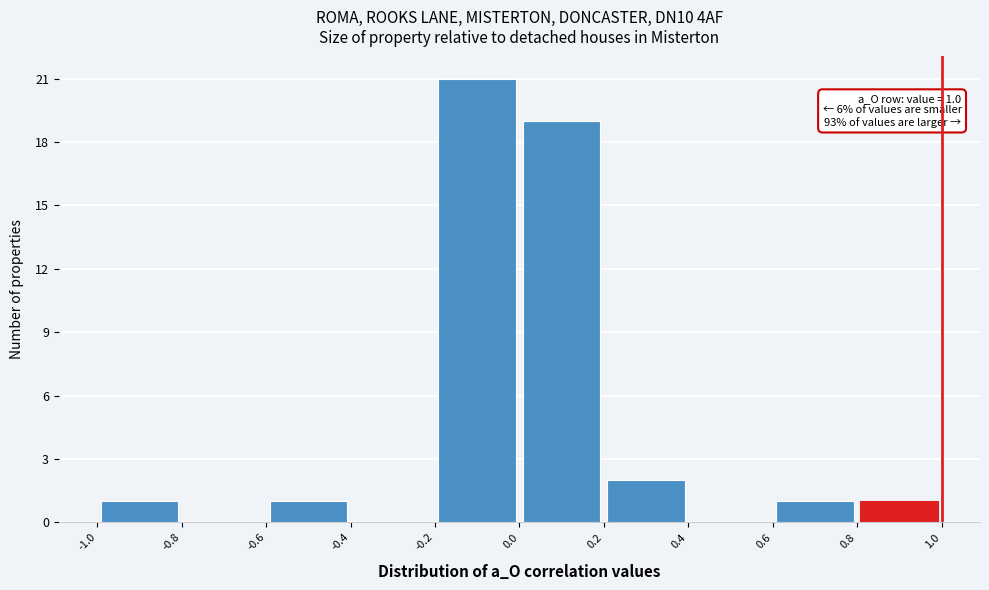

Which range on the x-axis has the tallest bar?

-0.2 to 0.0